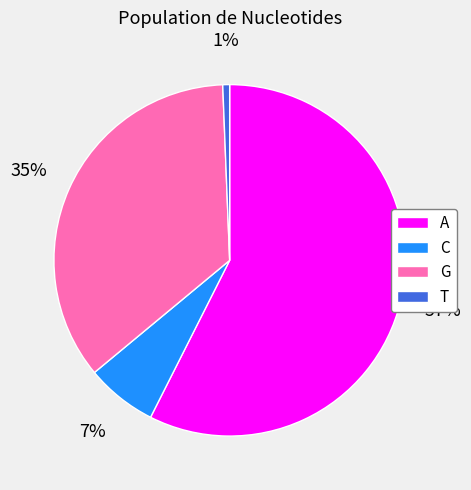

Is A the majority of the pie?

Yes